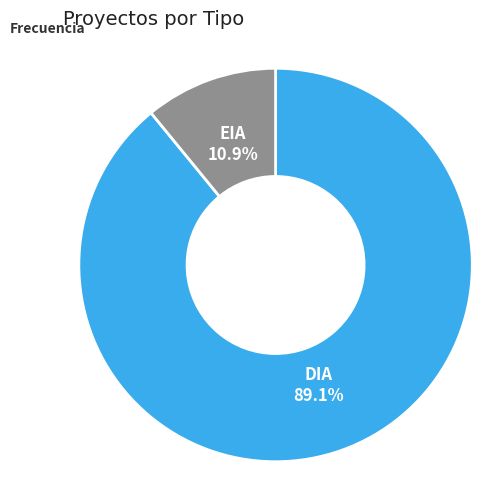

Is there a majority slice in this chart?

Yes